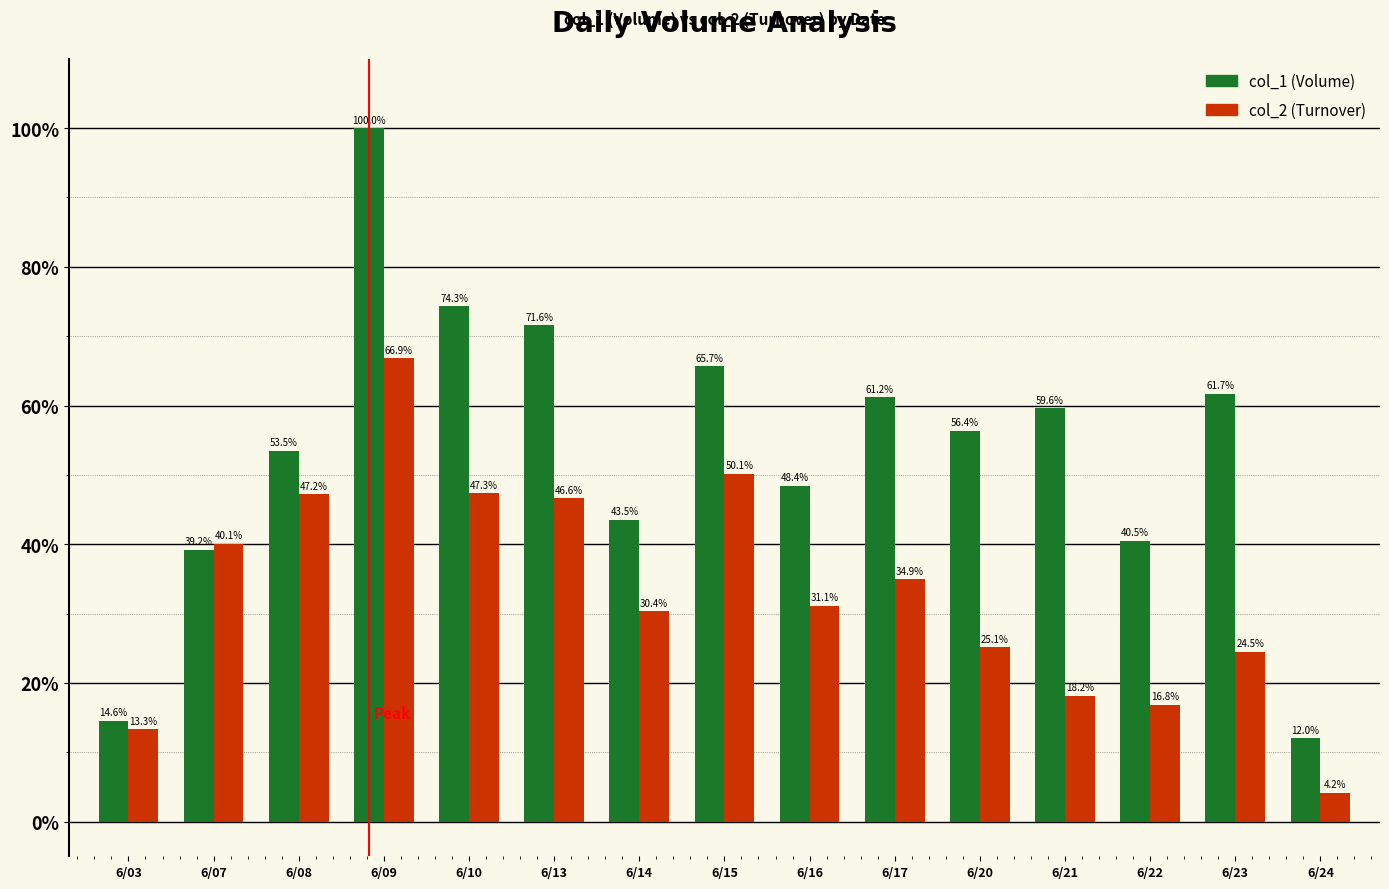

Which series has the largest total across all categories?

col_1 (Volume)